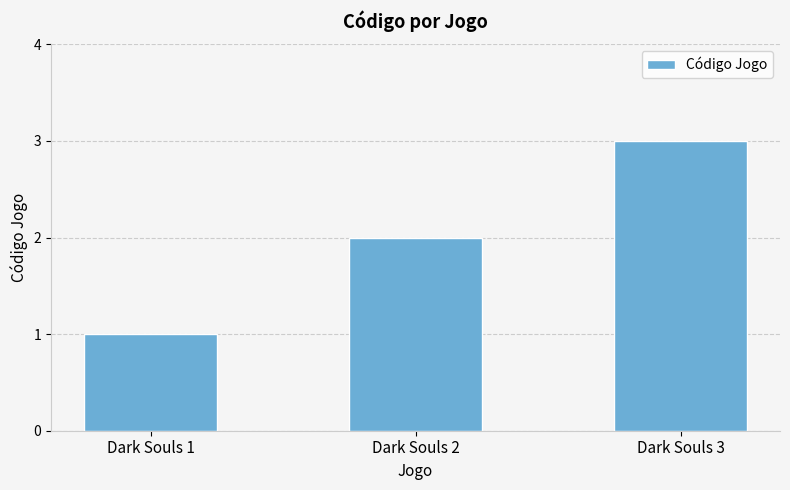

What is the sum of all values?

6